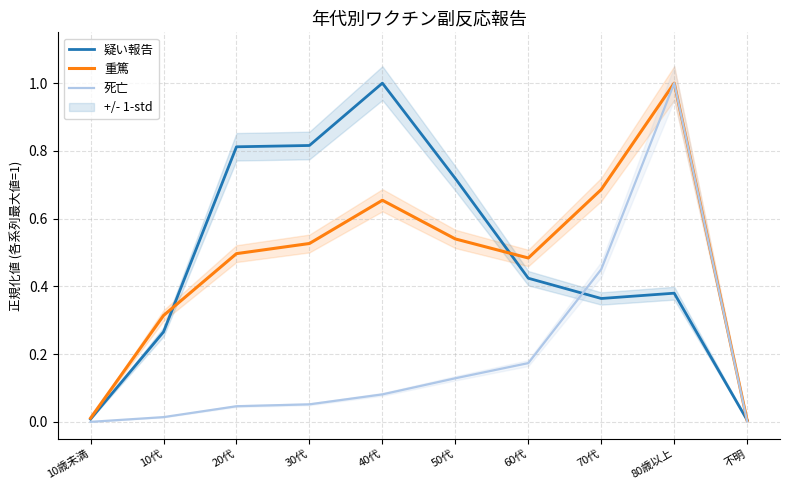

What is the difference between the maximum and minimum values in the 疑い報告 series?

1.0